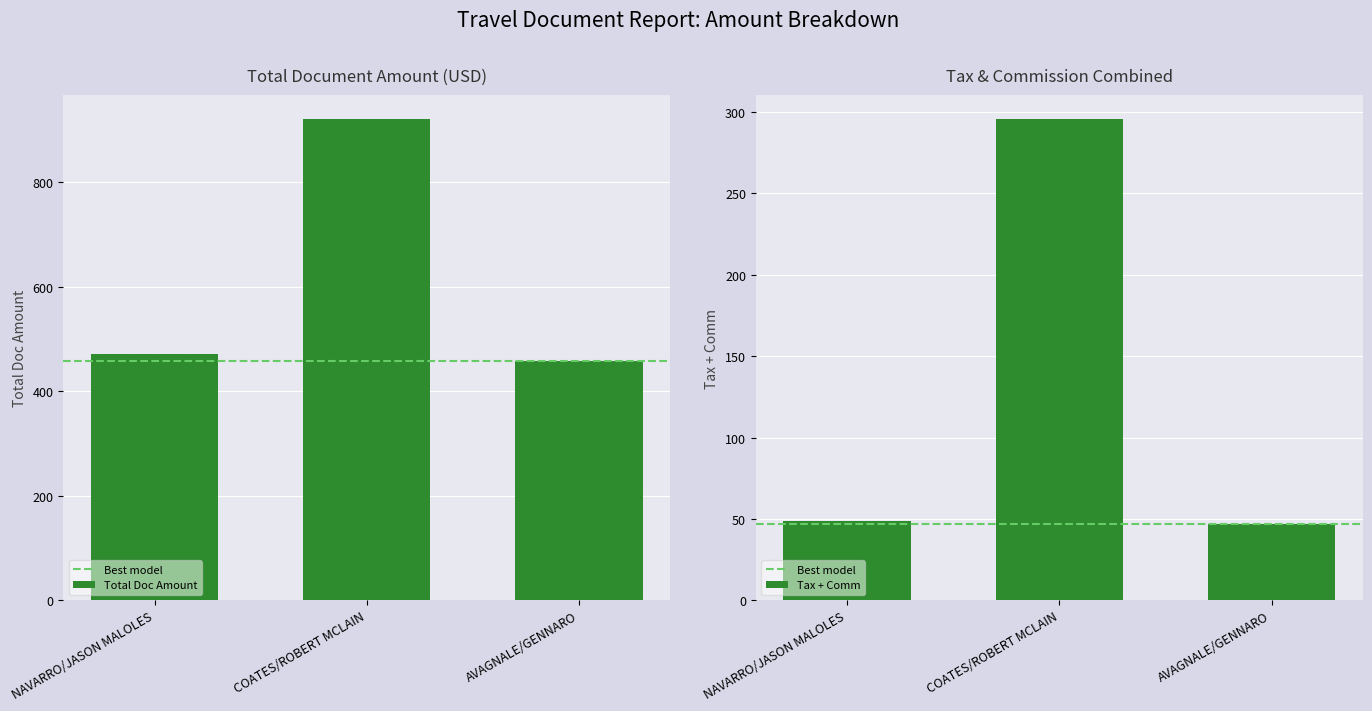

Are the bars horizontal?

No